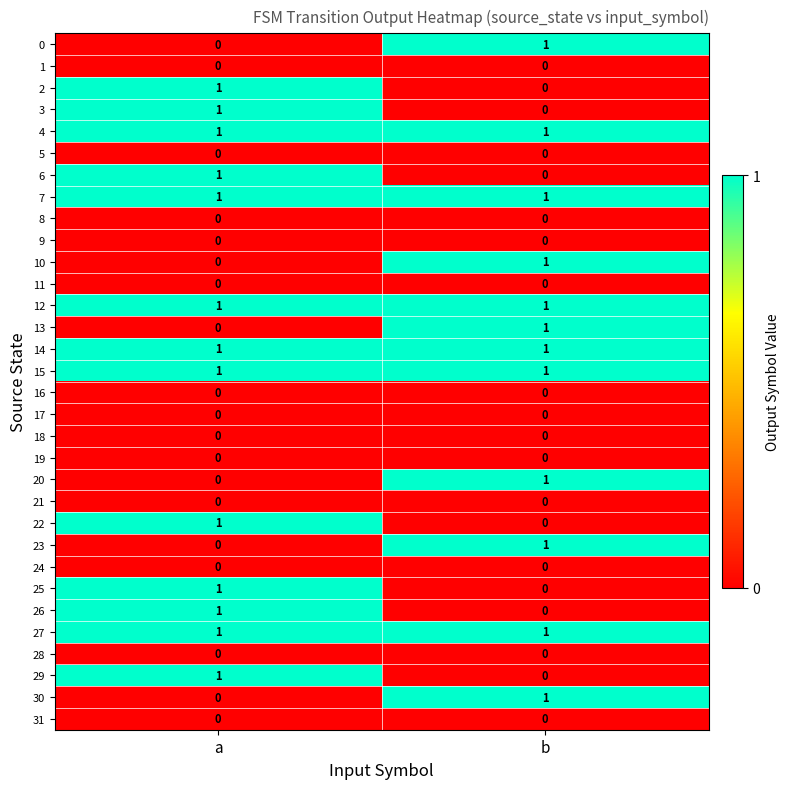

List the labels in order of 3 value, smallest first.

b, a